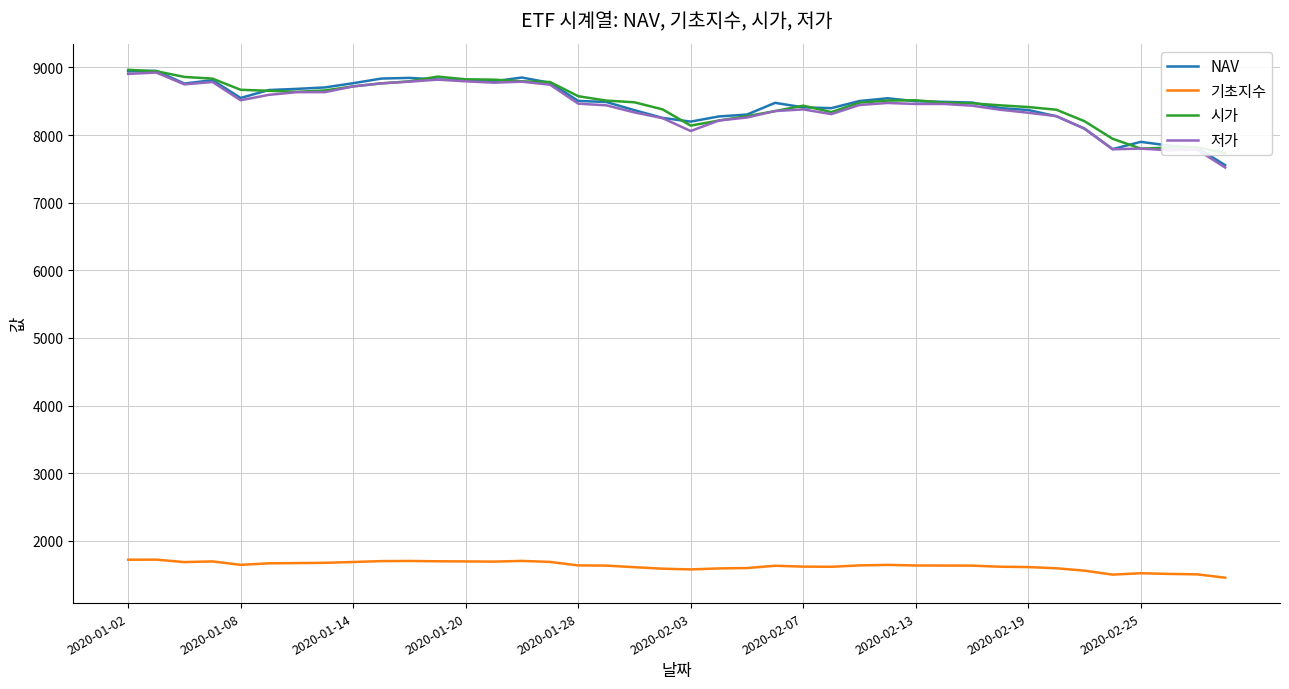

Where is 기초지수 nearest to the value 1586?

19